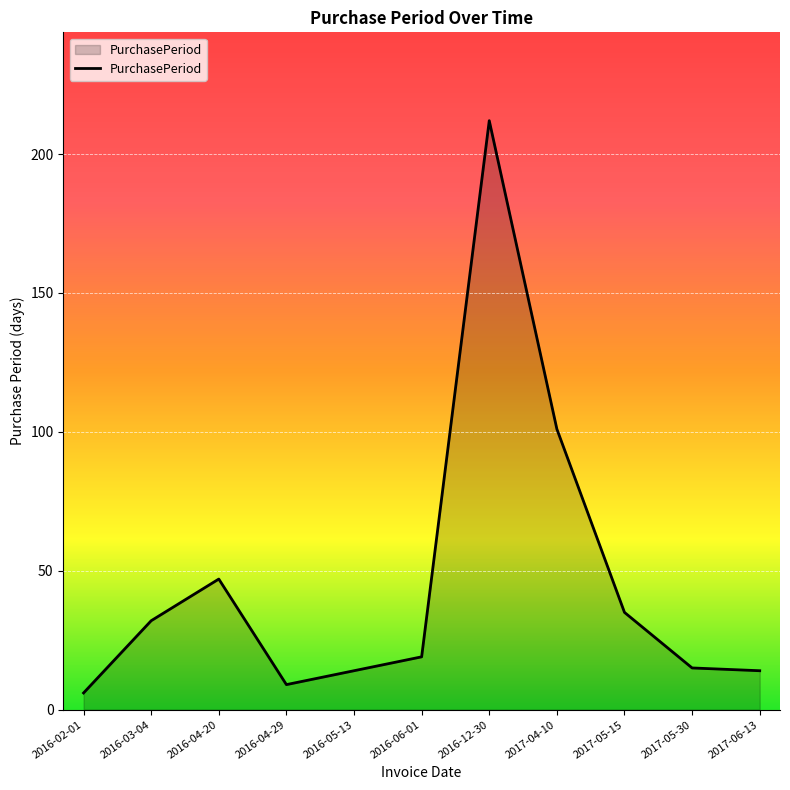

Which label corresponds to the largest value in the chart?

2016-12-30